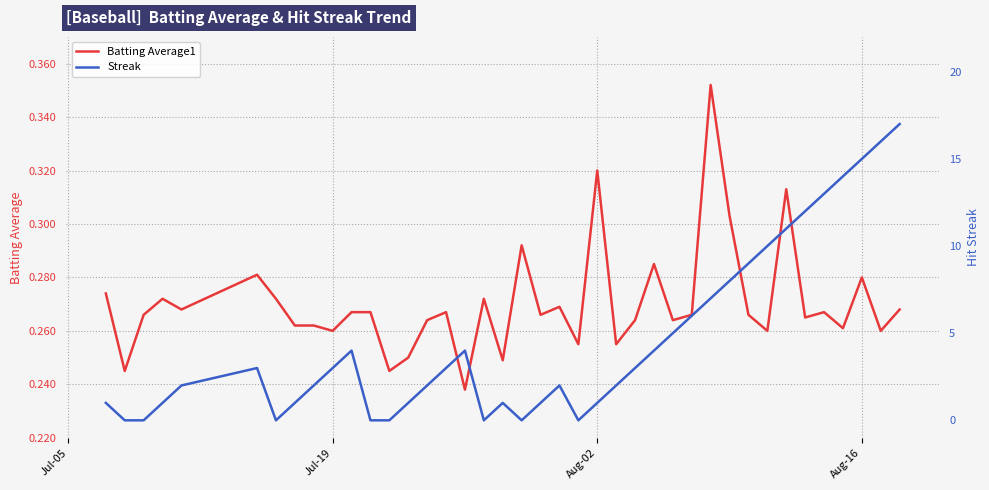

How many intersections are there between Batting Average1 and Streak?

12